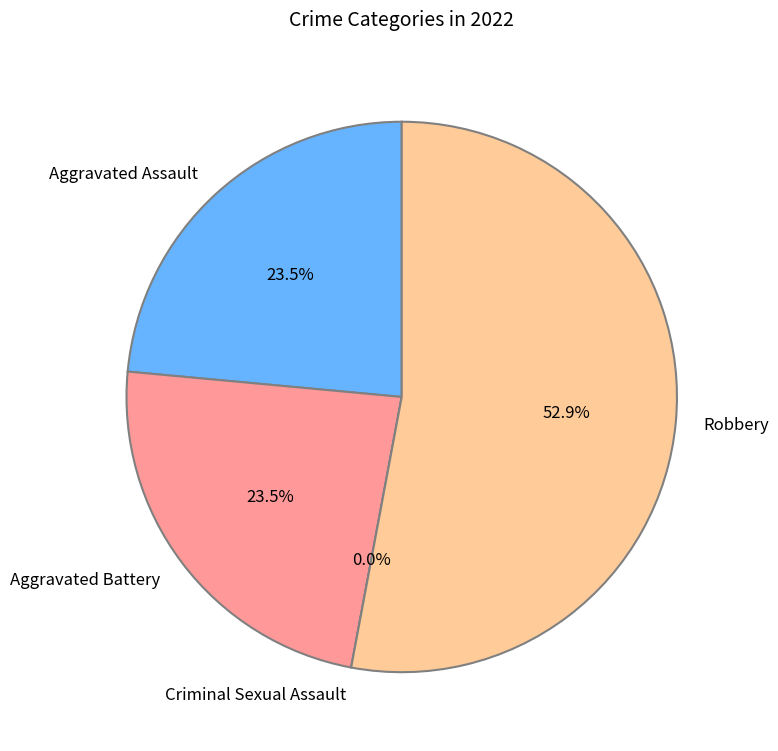

To the nearest percent, what is the difference between the Robbery and Aggravated Assault slice percentages?

29%